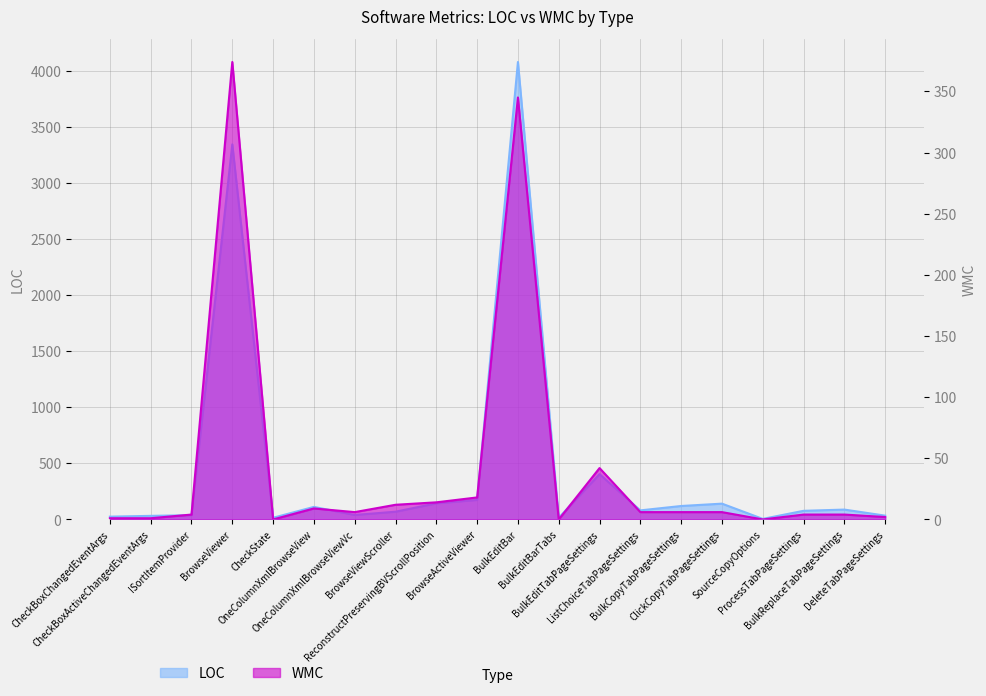

At how many categories does at least one series exceed 3074?

2